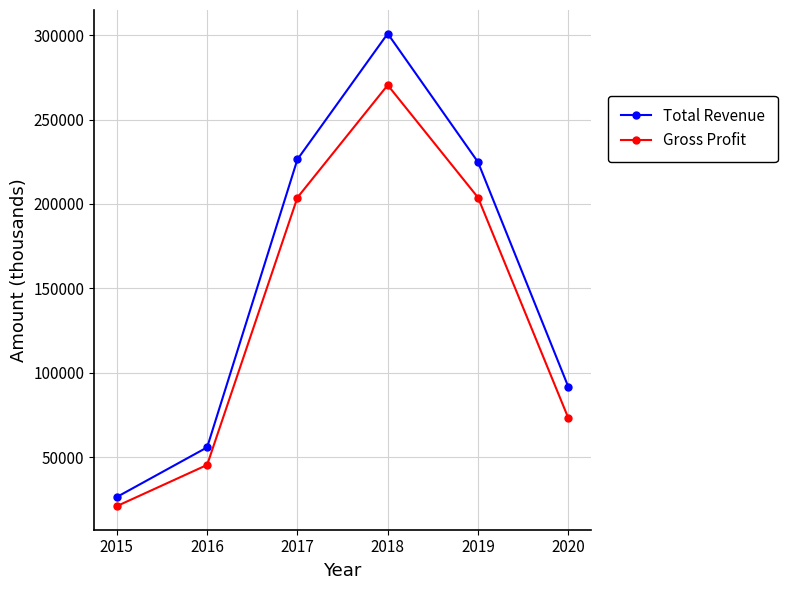

What is the value of the Gross Profit point at the 1st from the left?

21000